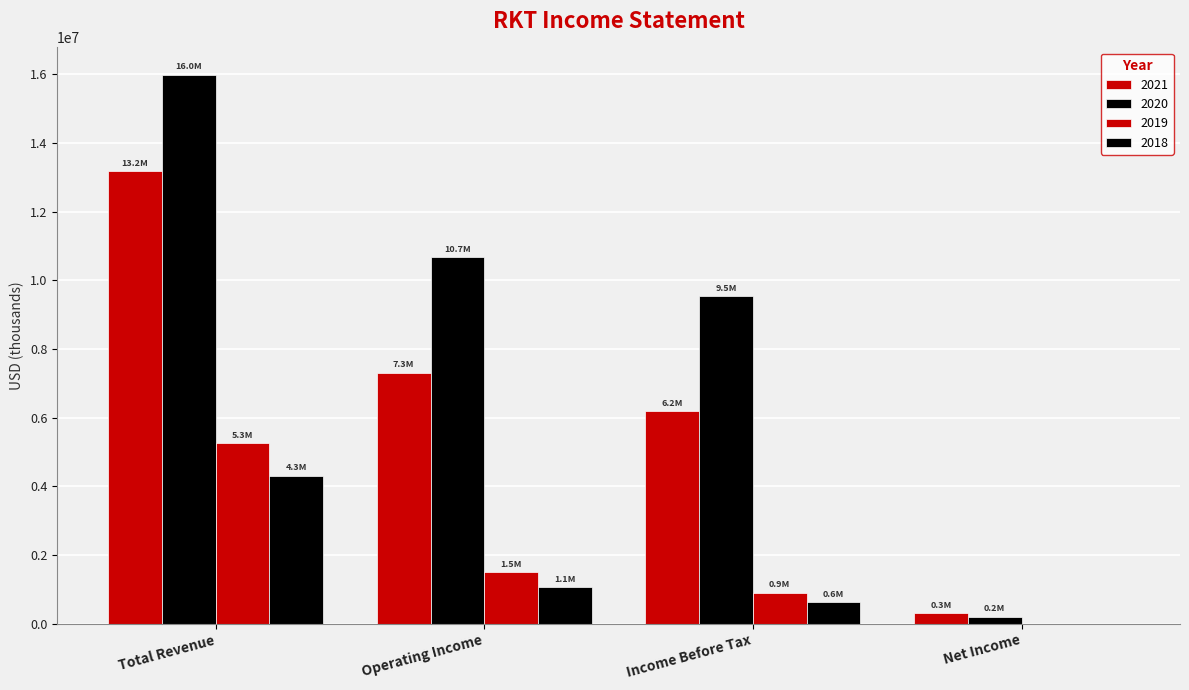

Which series has the largest total across all categories?

2020